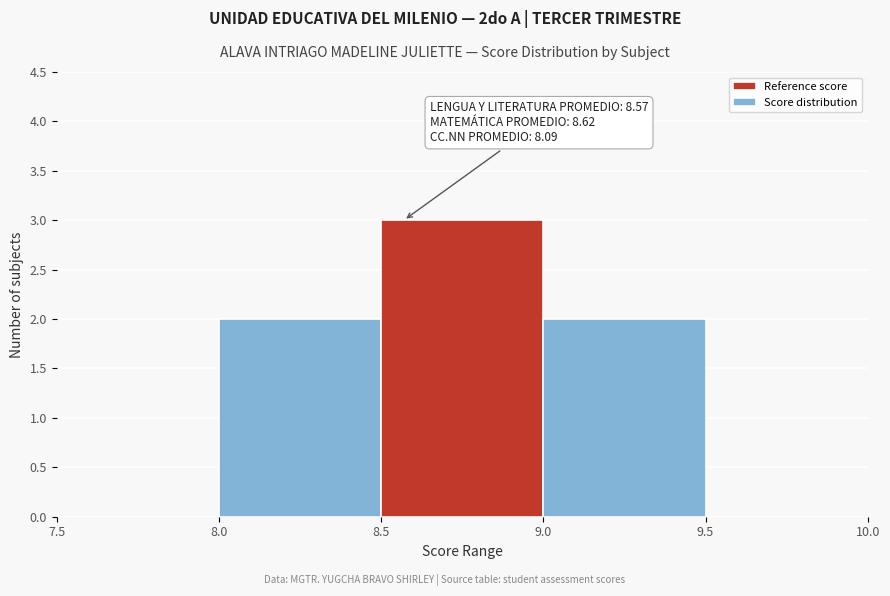

Over which range of the x-axis is the bar tallest?

8.5 to 9.0